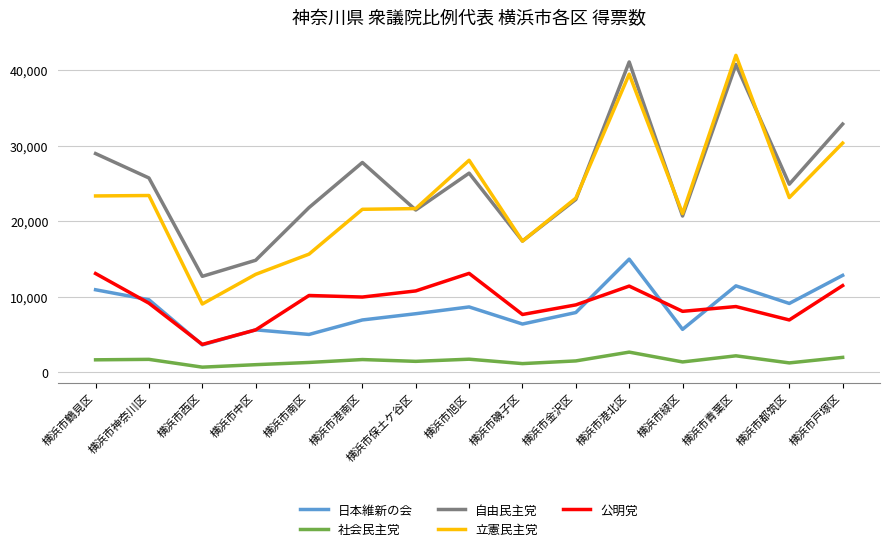

At which label does 自由民主党 first exceed 24883?

横浜市鶴見区